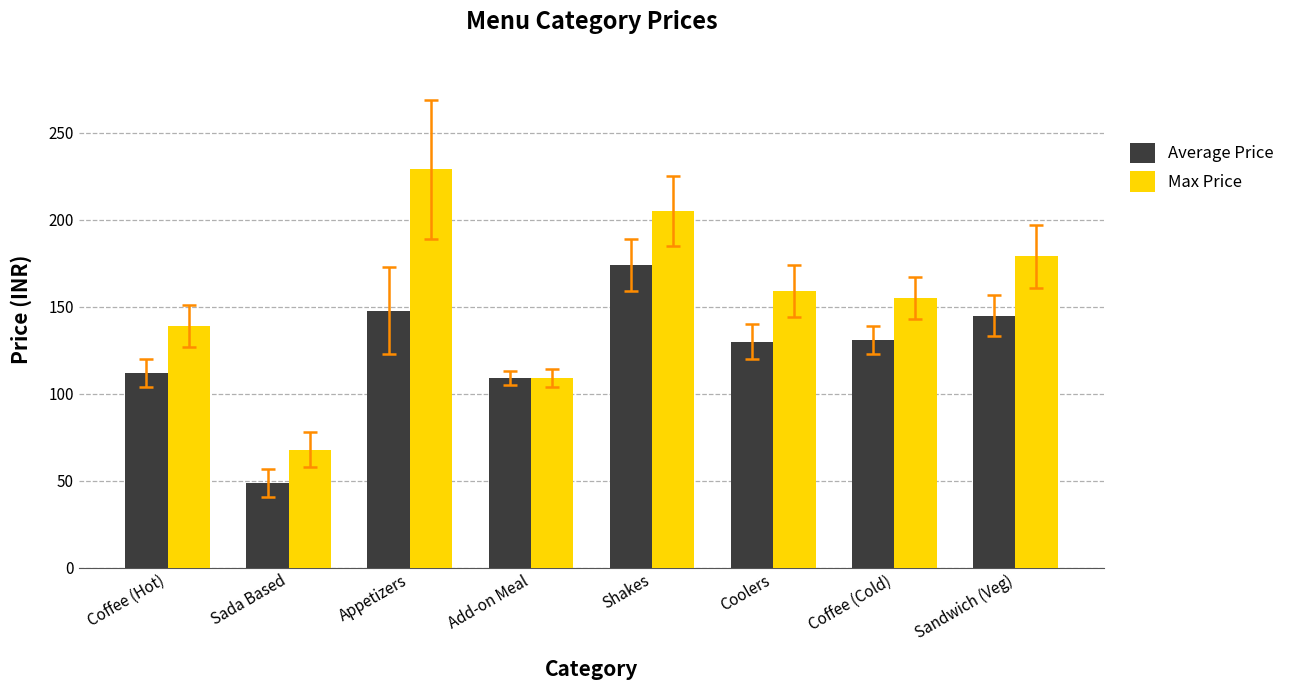

At which category does the chart reach its peak across all series?

Appetizers